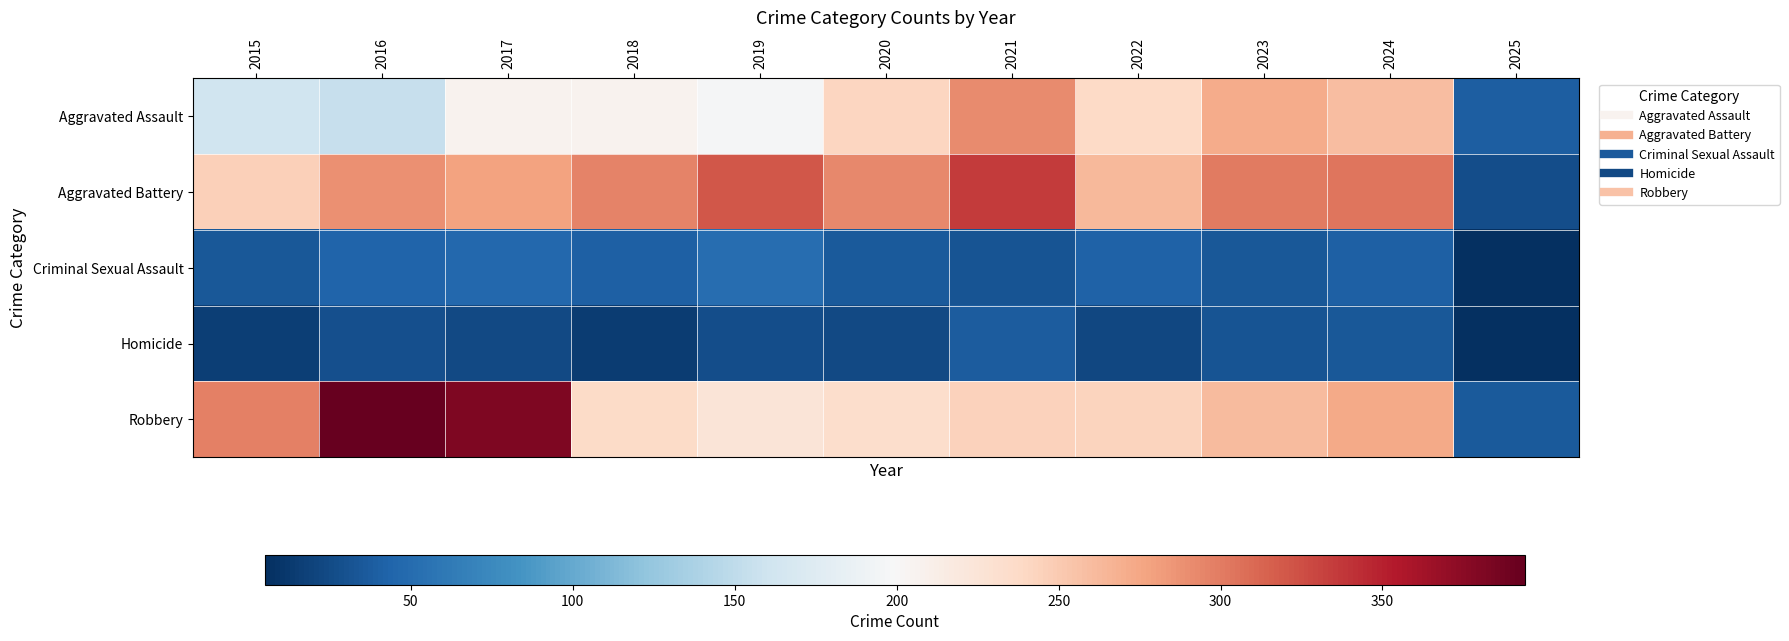

Reading right to left, list all the values displayed in this chart.

Aggravated Assault: 2025=39	2024=259	2023=272	2022=239	2021=292	2020=242	2019=197	2018=206	2017=207	2016=154	2015=160
Aggravated Battery: 2025=27	2024=304	2023=300	2022=263	2021=335	2020=293	2019=321	2018=296	2017=277	2016=288	2015=246
Criminal Sexual Assault: 2025=5	2024=41	2023=34	2022=42	2021=32	2020=36	2019=51	2018=40	2017=47	2016=43	2015=34
Homicide: 2025=5	2024=34	2023=31	2022=23	2021=37	2020=24	2019=27	2018=15	2017=24	2016=29	2015=17
Robbery: 2025=36	2024=273	2023=261	2022=243	2021=245	2020=233	2019=224	2018=237	2017=381	2016=394	2015=297